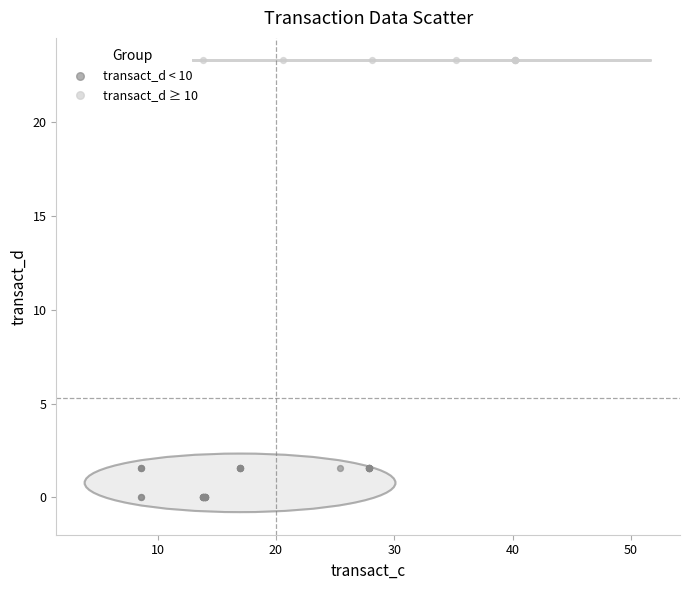

Which series contains the highest Y value?

transact_d ≥ 10